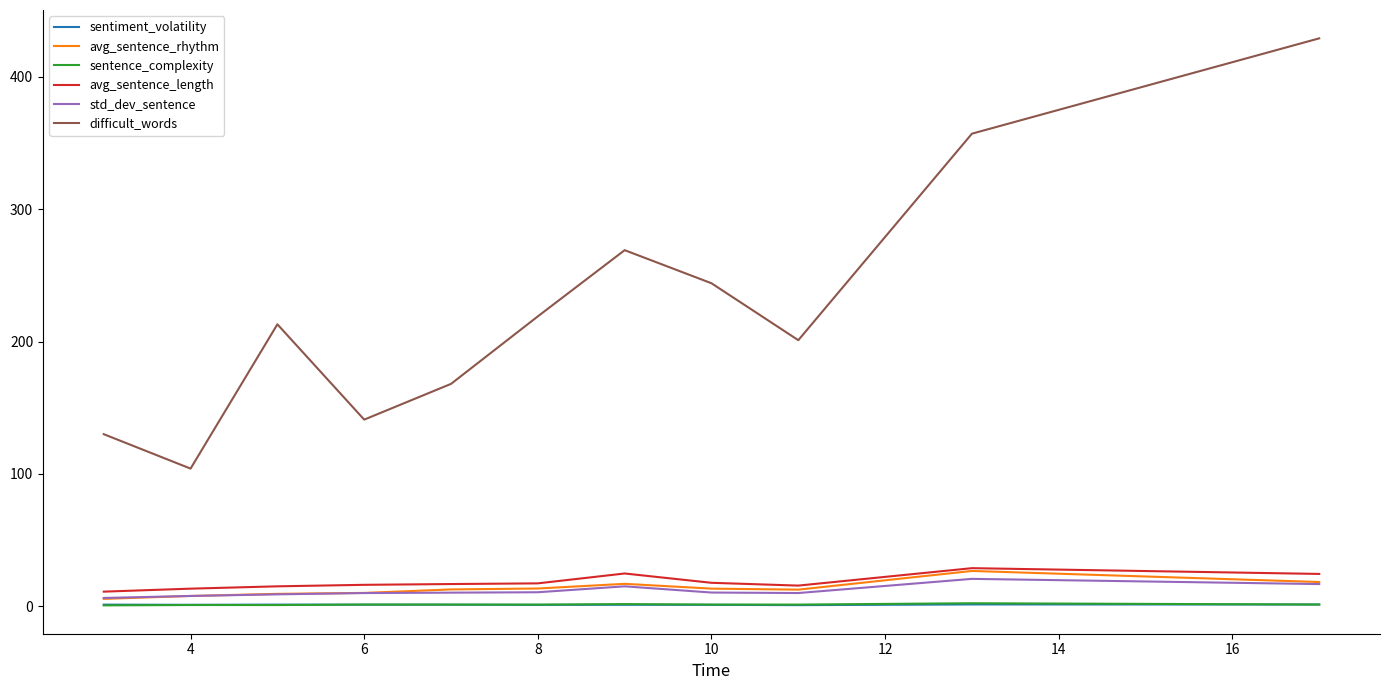

Which series has the largest total across all categories?

difficult_words